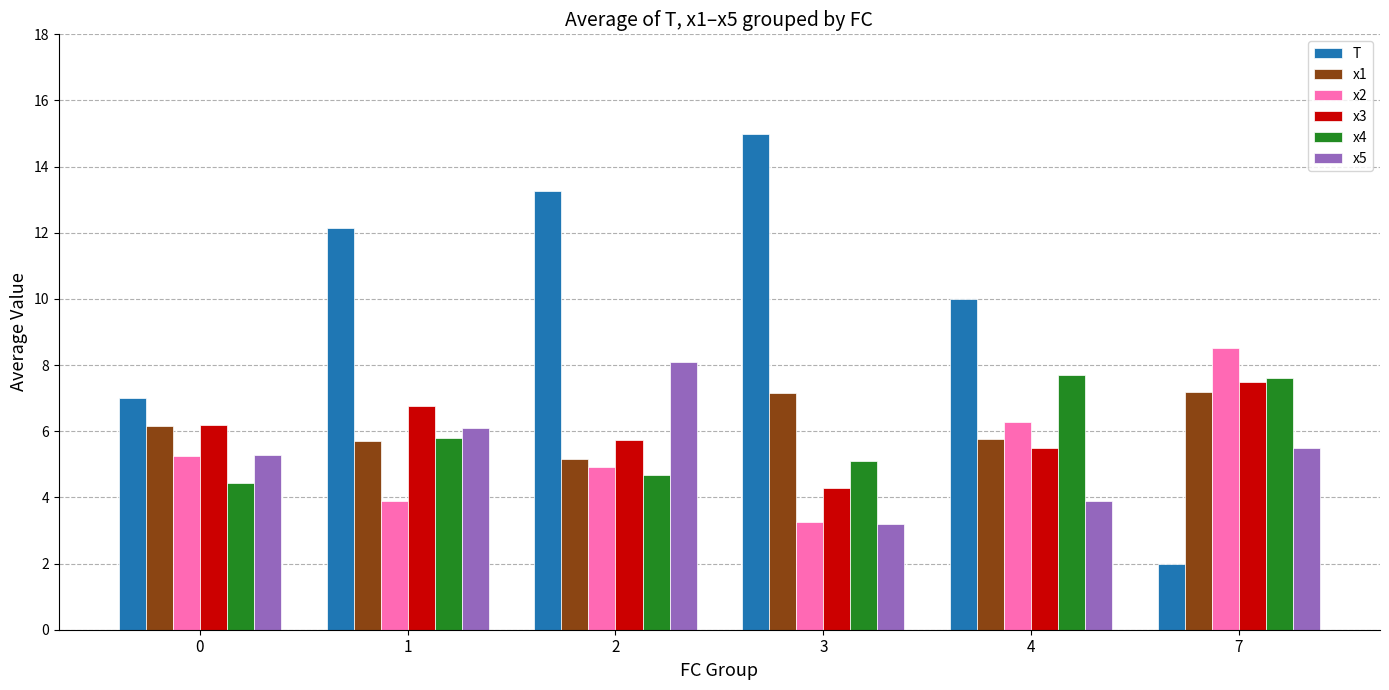

Count the number of categories in the chart.

6